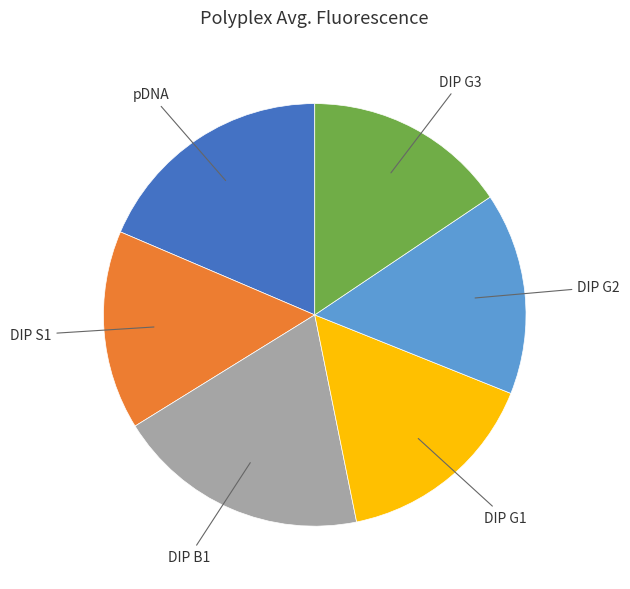

How many slices are in this pie chart?

6